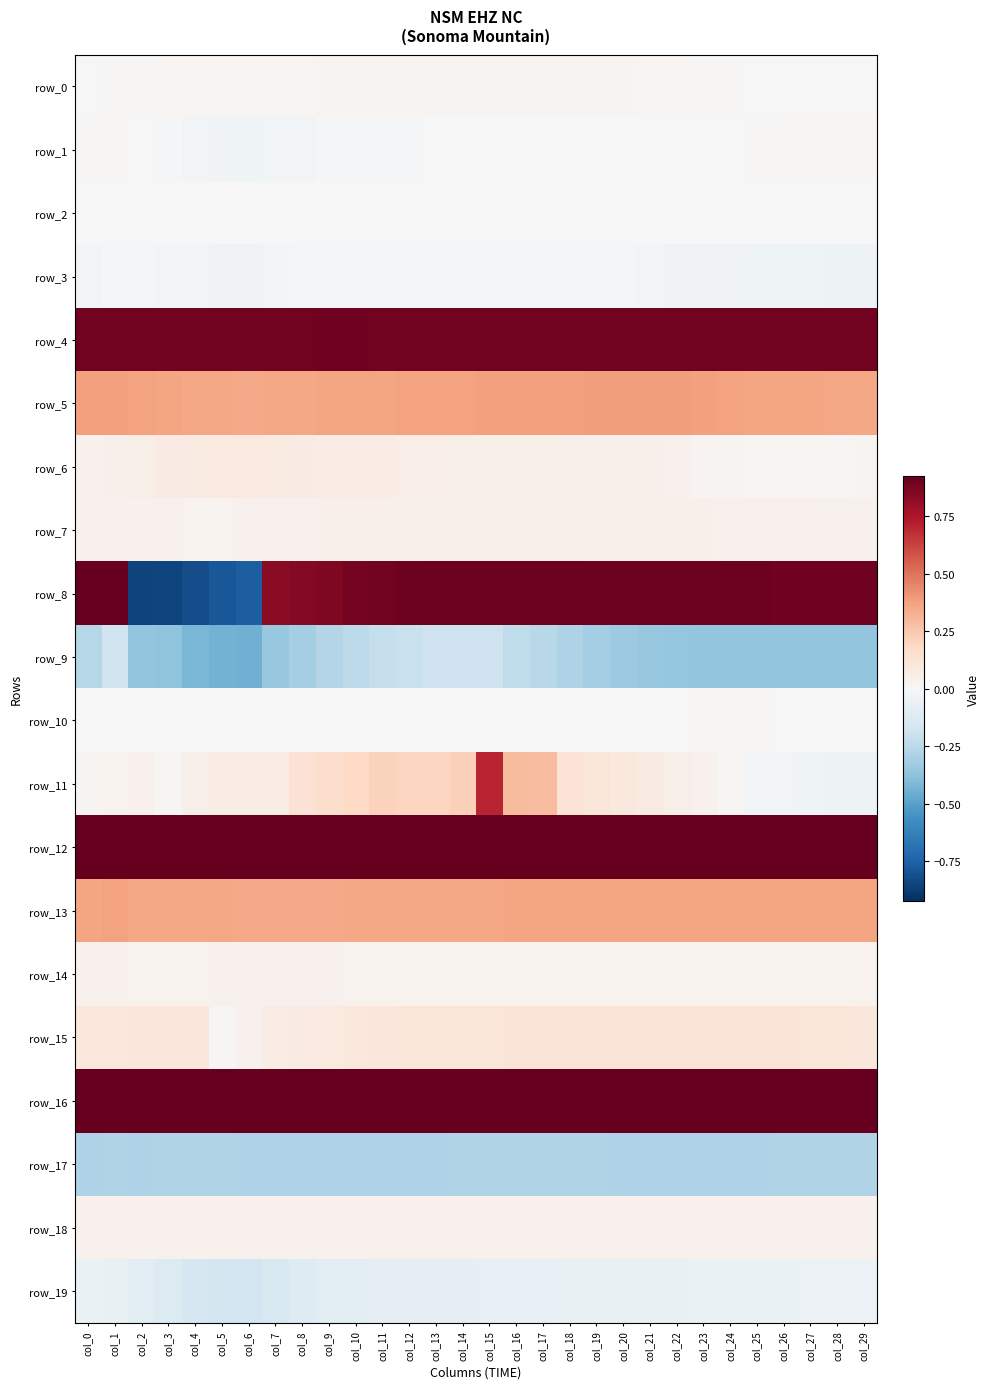

Which series has the largest total across all categories?

row_16